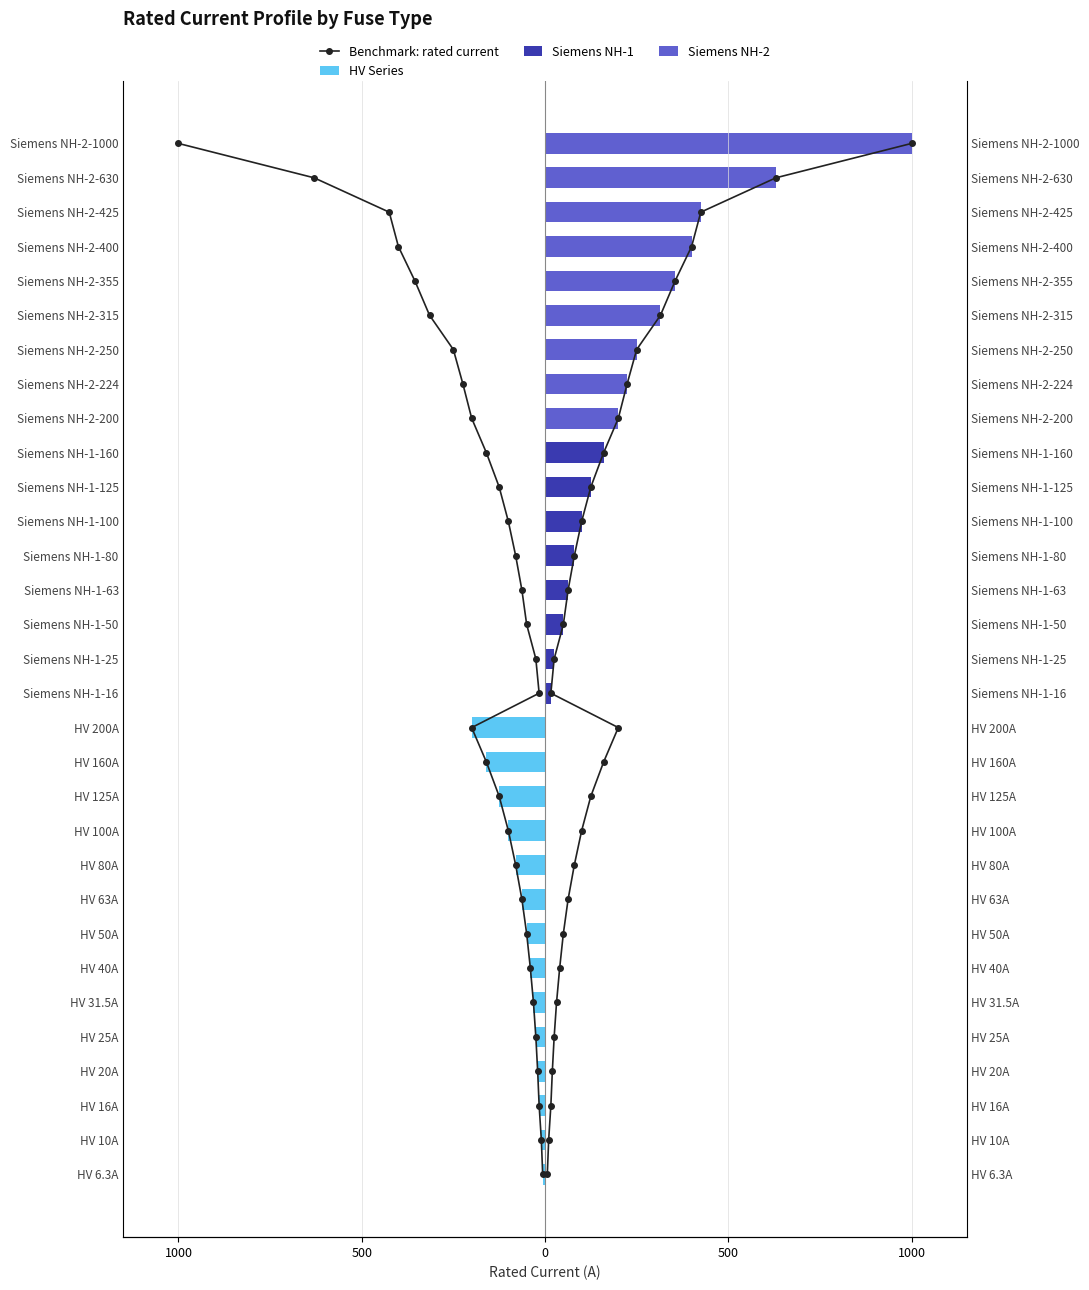

Is the value of Siemens NH-2 at Siemens NH-2-1000 greater than the value of Siemens NH-1 at HV 31.5A?

Yes